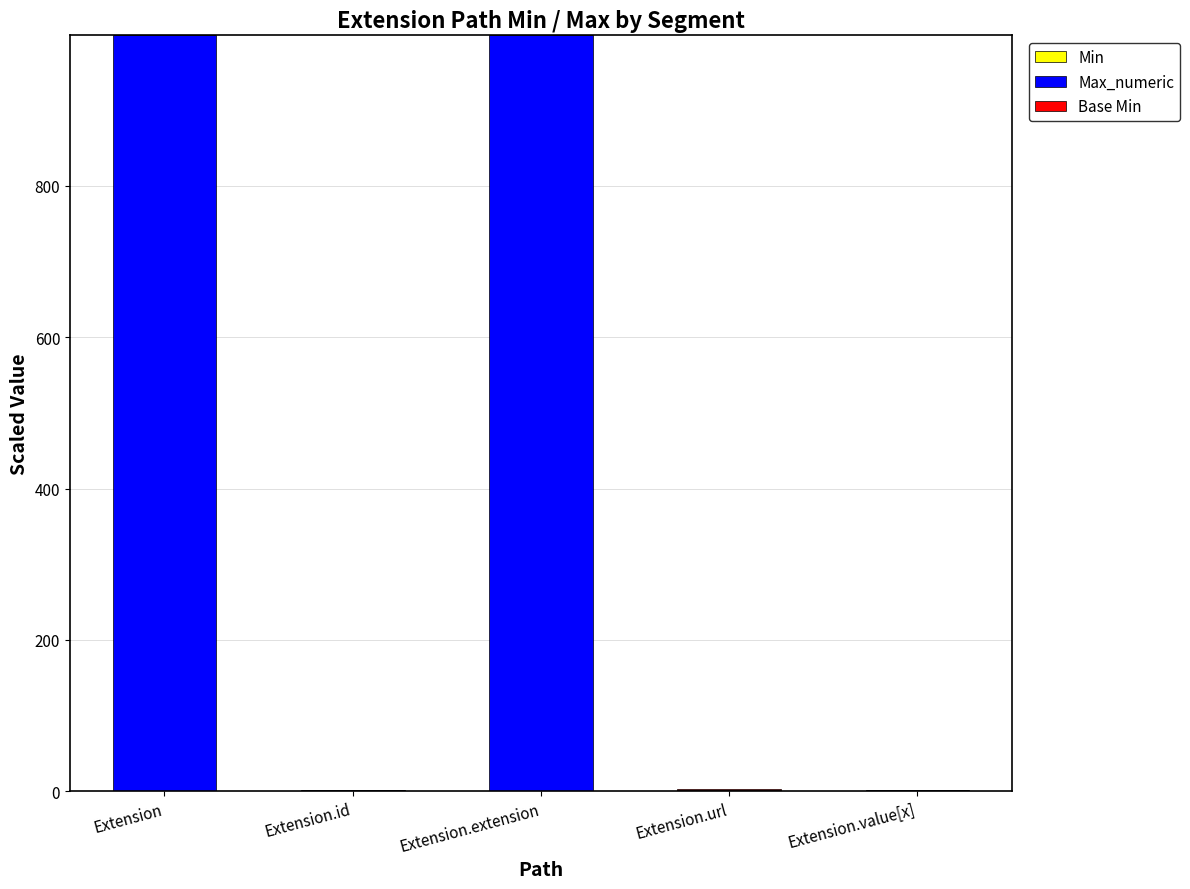

What is the total value across all series at Extension?

999